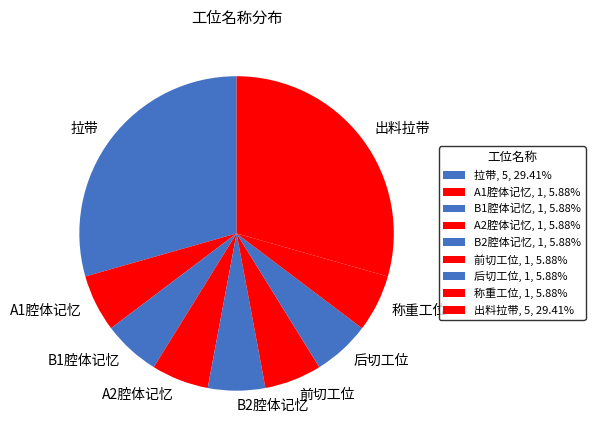

Is there a majority slice in this chart?

No